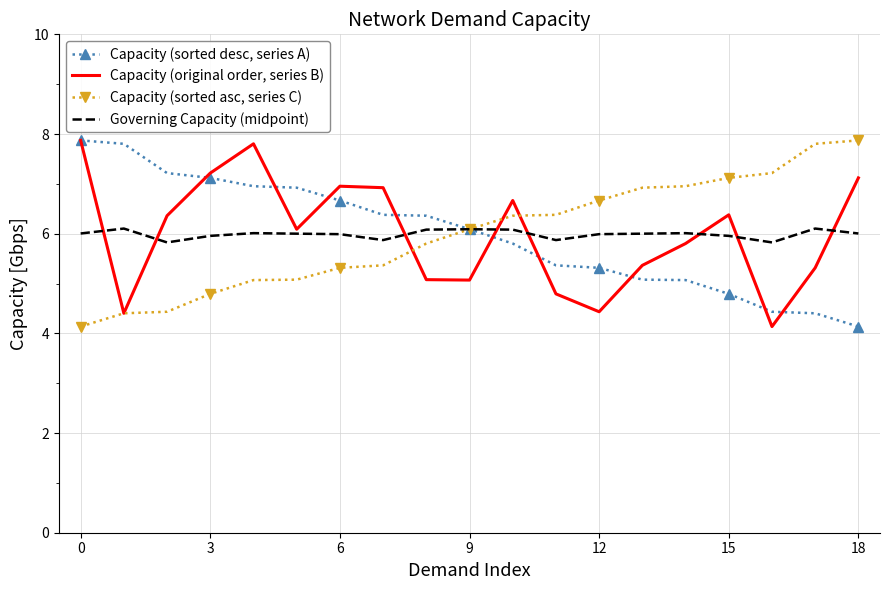

What is the minimum value shown in the chart?

4.1